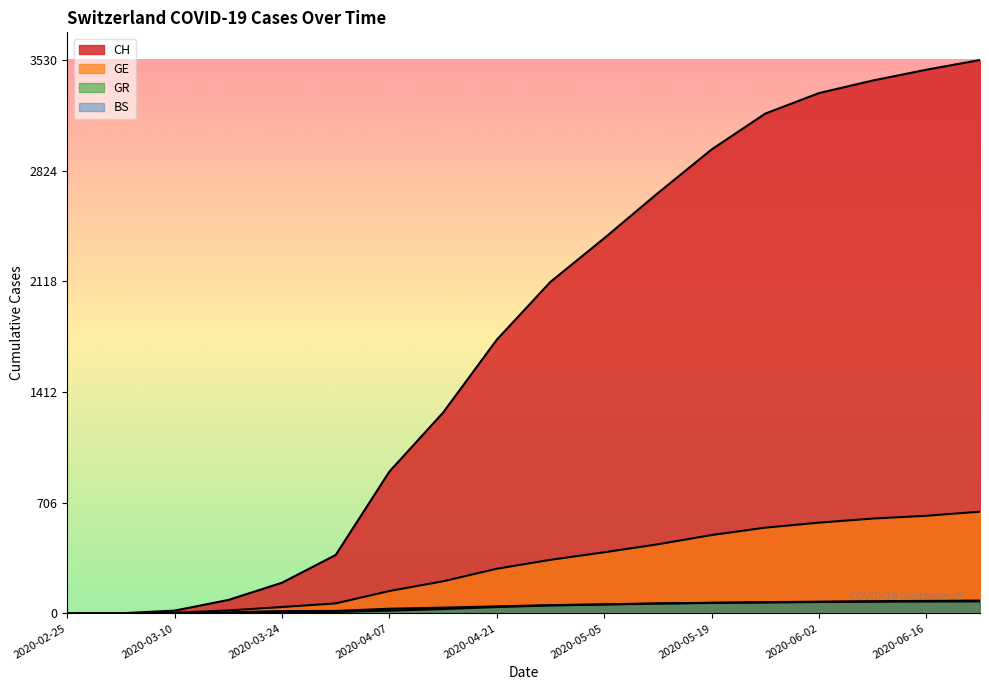

Between 2020-05-26 and 2020-06-02, which series saw the biggest shift?

CH